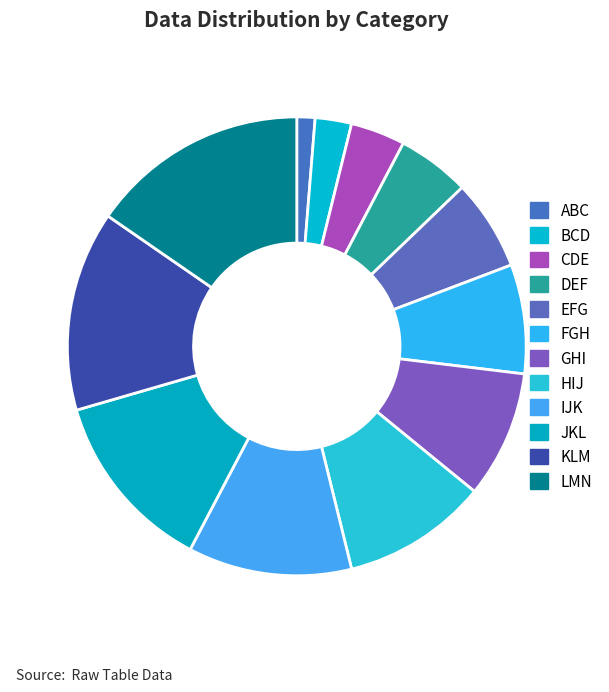

Does any single category account for the majority?

No